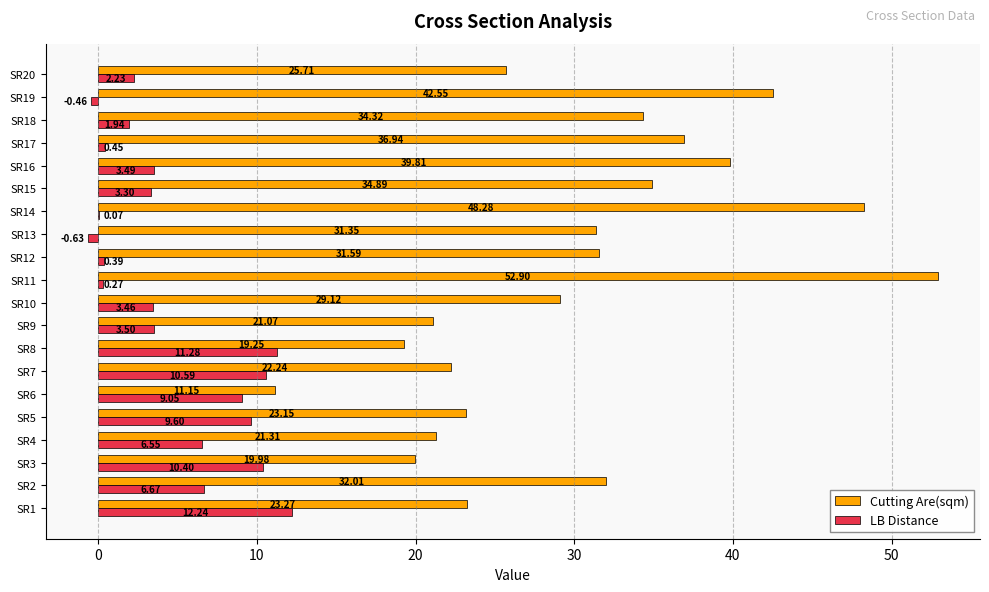

Which series changed the most between SR10 and SR13?

LB Distance